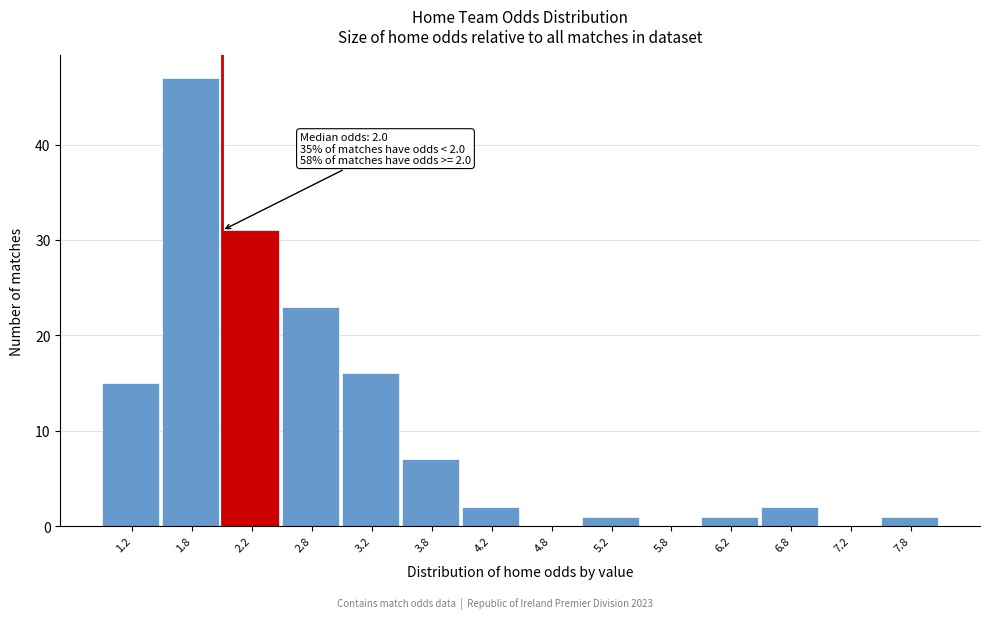

Over which range of the x-axis is the bar tallest?

1.5 to 2.0